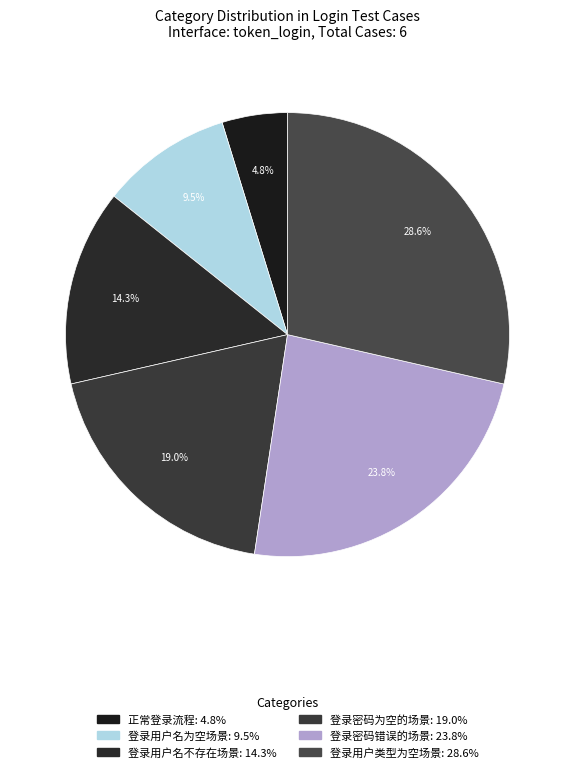

How many segments does this pie chart have?

6